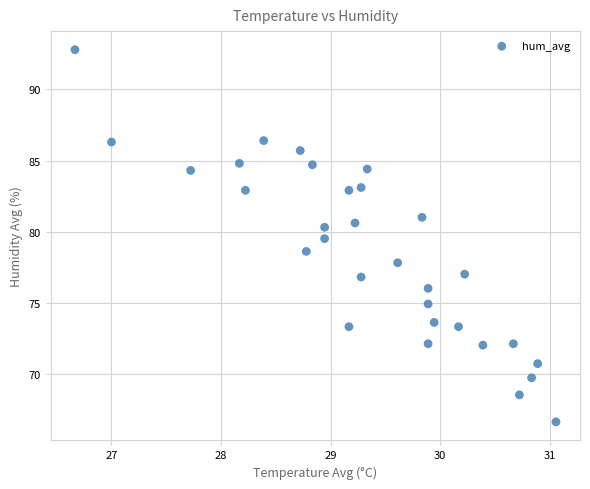

What is the range of X values (max minus min)?

4.4